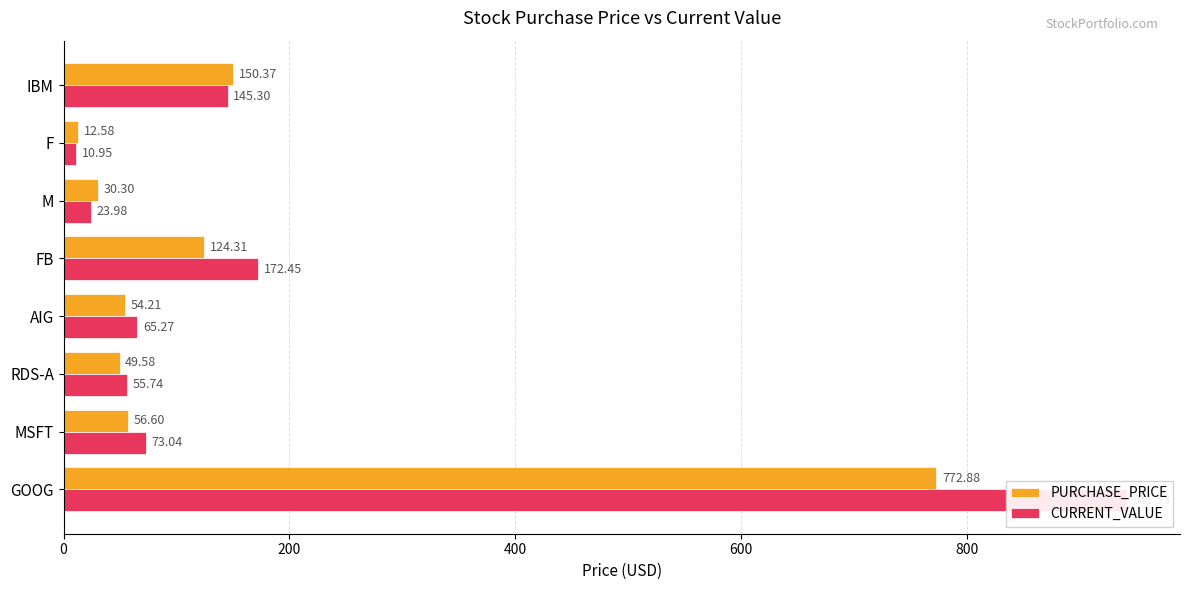

How many values in the PURCHASE_PRICE series exceed 56?

4